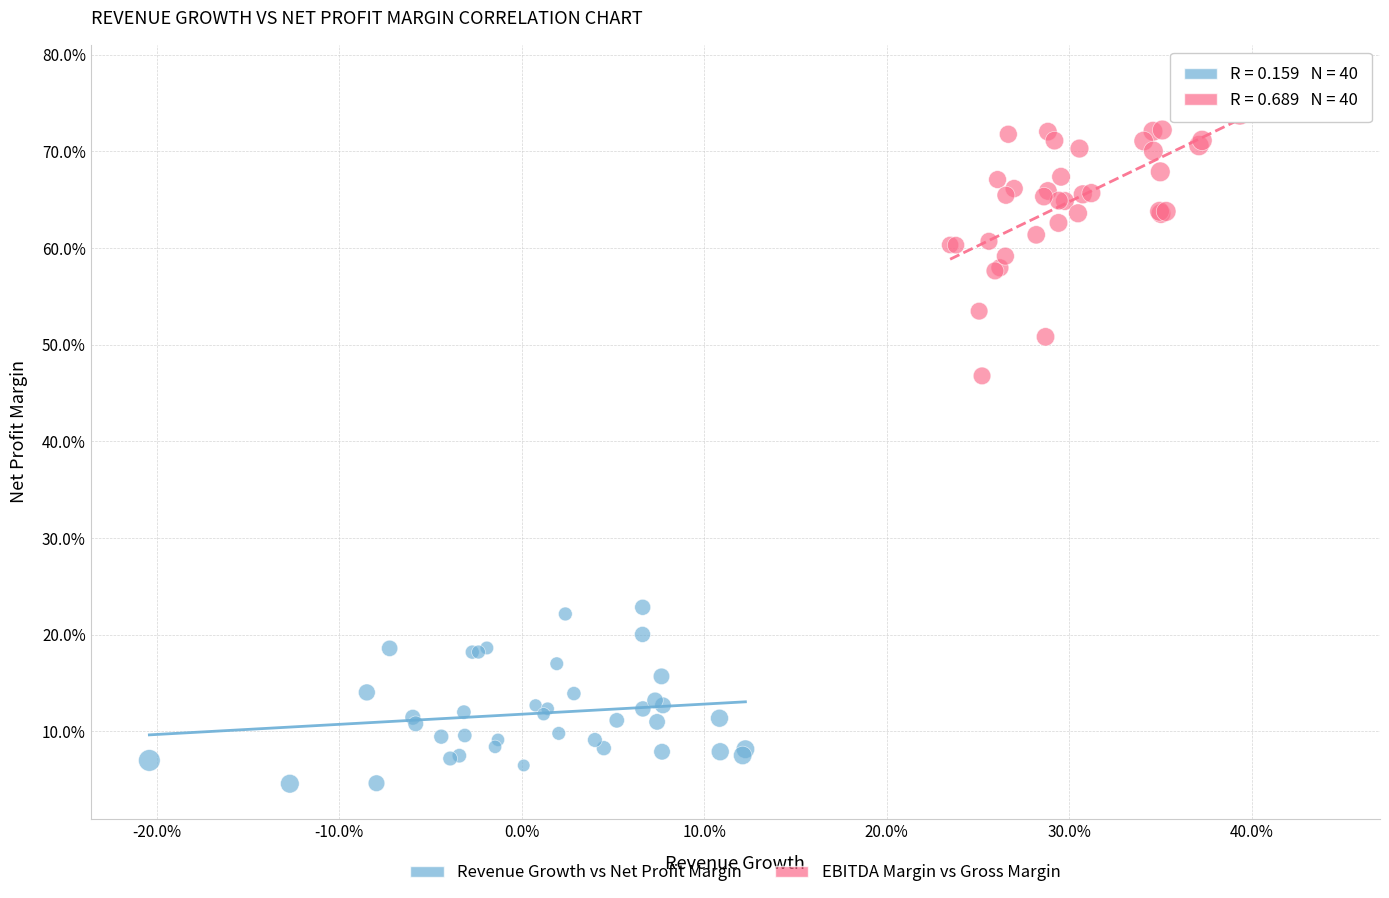

Which series reaches the maximum Y coordinate?

EBITDA Margin vs Gross Margin